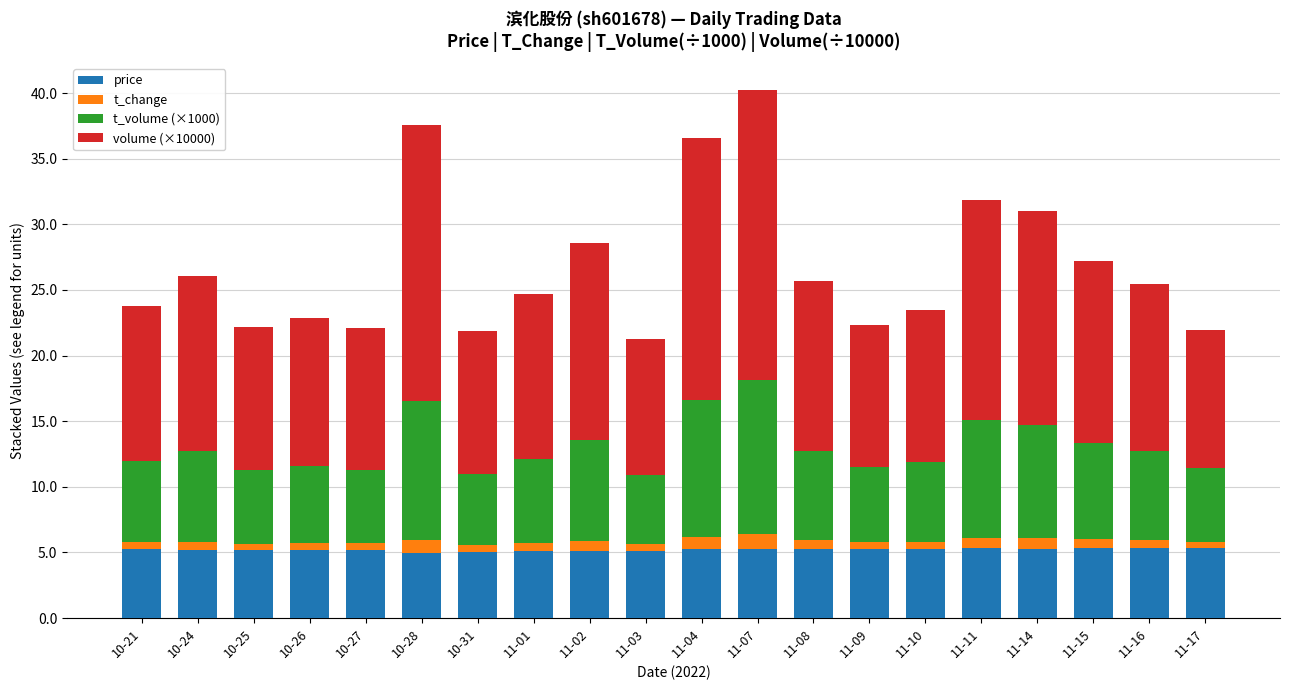

True or false: price has a value of 2.0 at 11-14.

False